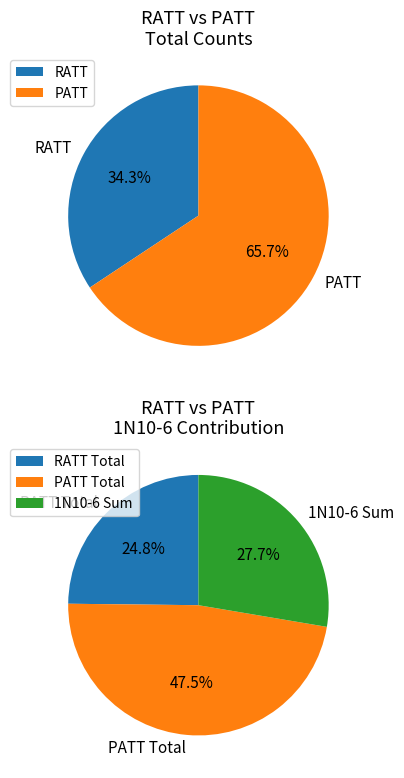

Rank the series by their maximum value, from lowest to highest.

RATT, PATT